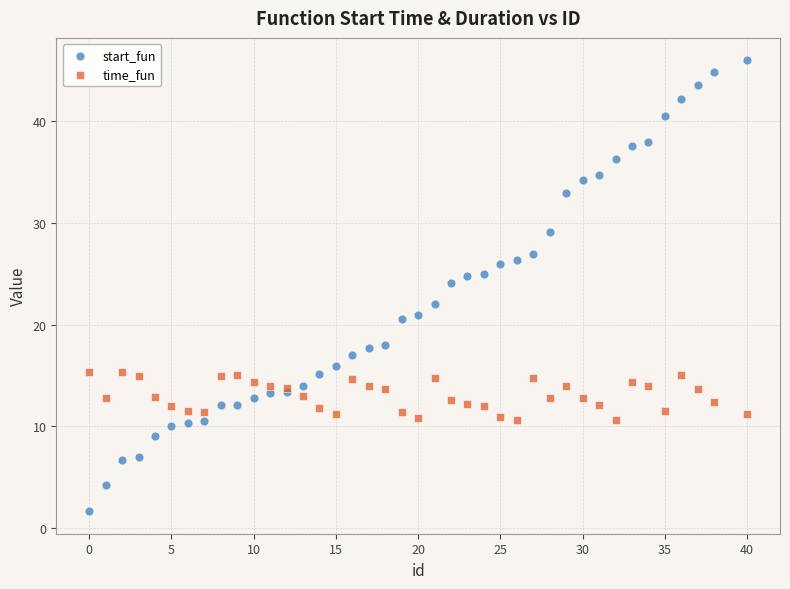

Which series has the largest Y range (max minus min)?

start_fun